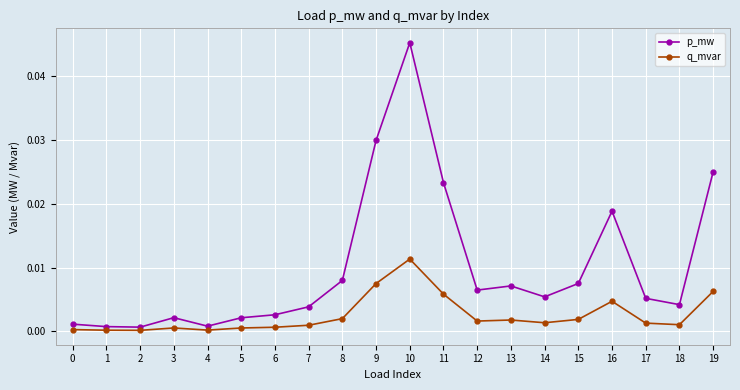

Which series has the largest total across all categories?

p_mw